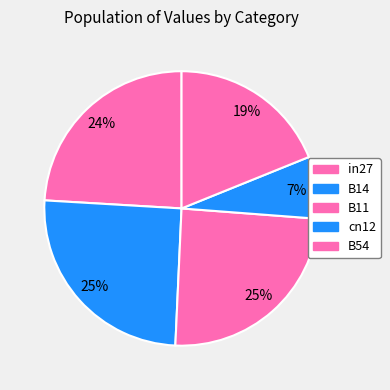

Is there any slice that represents more than half of the pie?

No